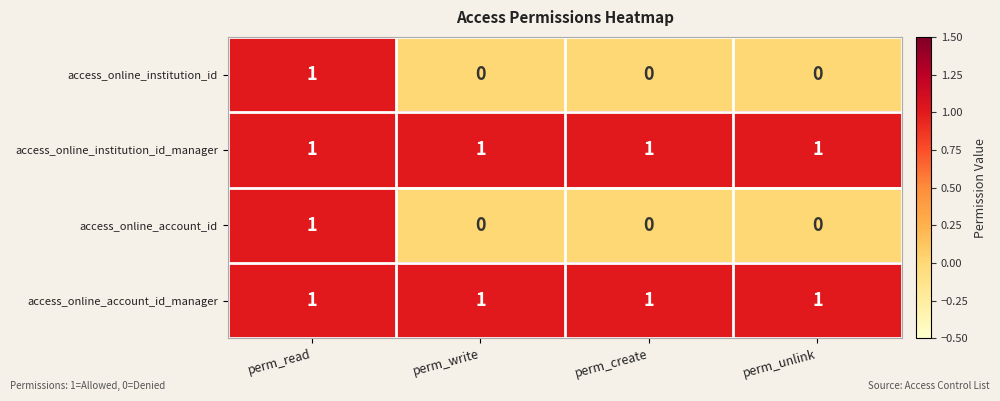

The value of access_online_institution_id at perm_unlink is 0. True or false?

True